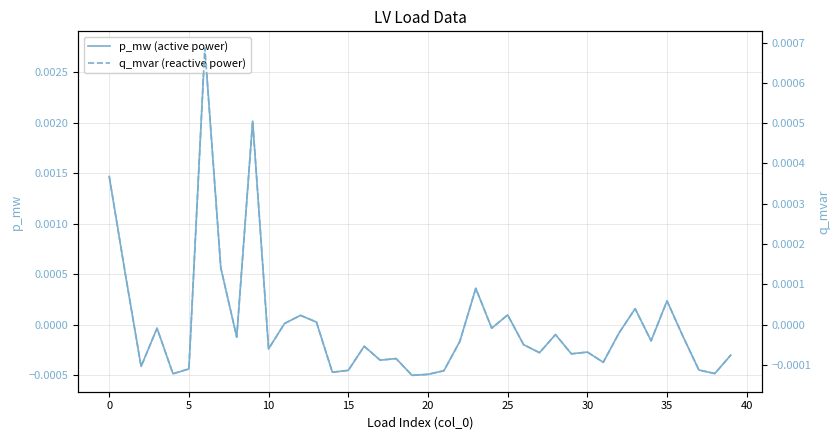

How many data points does each series have?

40